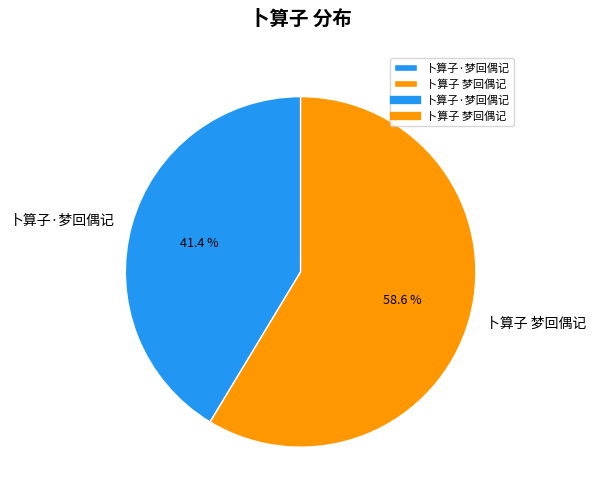

Is the sum of 卜算子 梦回偶记 and 卜算子·梦回偶记 greater than half?

Yes